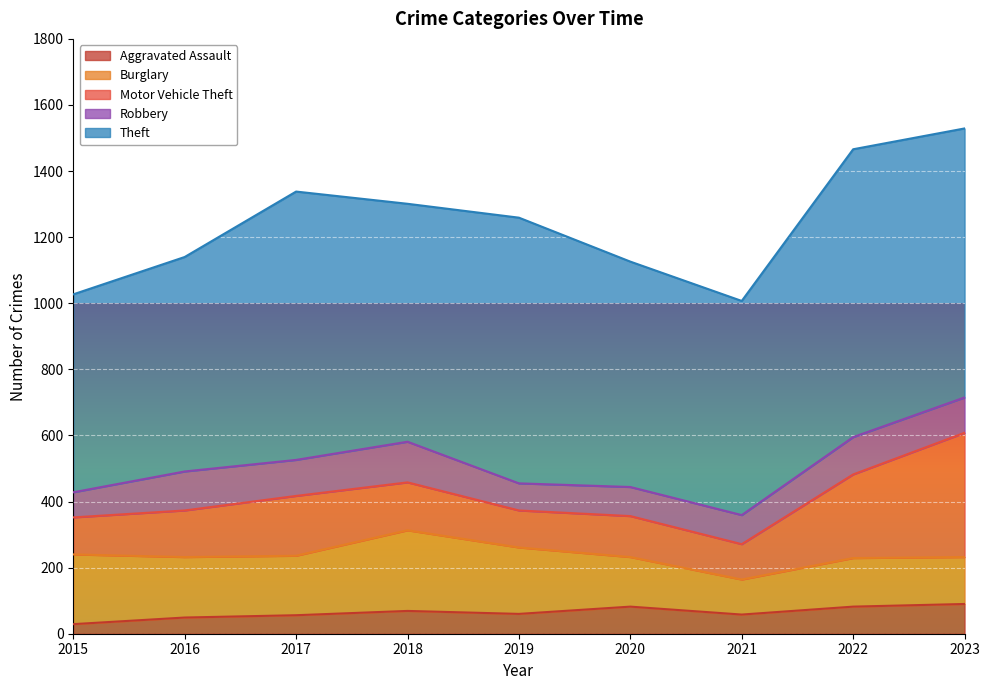

The value of Aggravated Assault at 2021 is 85. True or false?

False